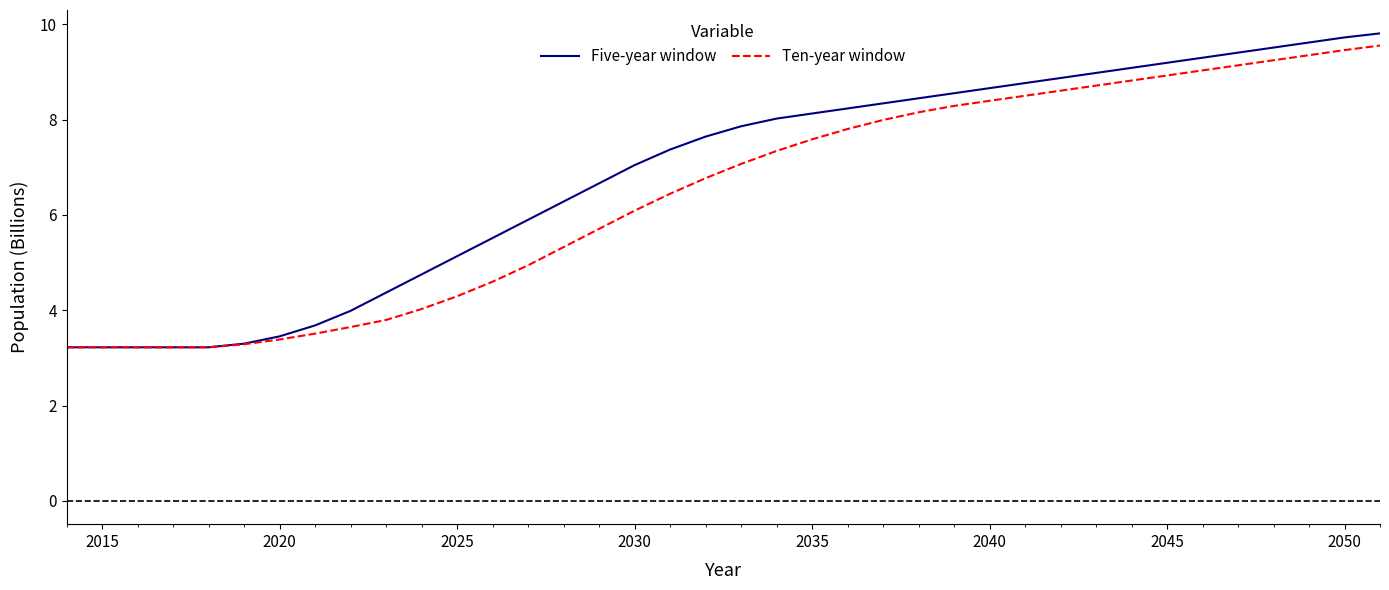

Which series has the widest spread of values?

Five-year window